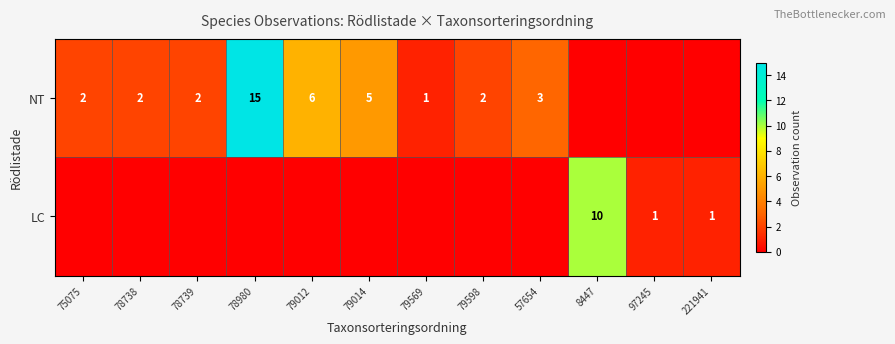

Is it true that LC equals 1 at 221941?

True